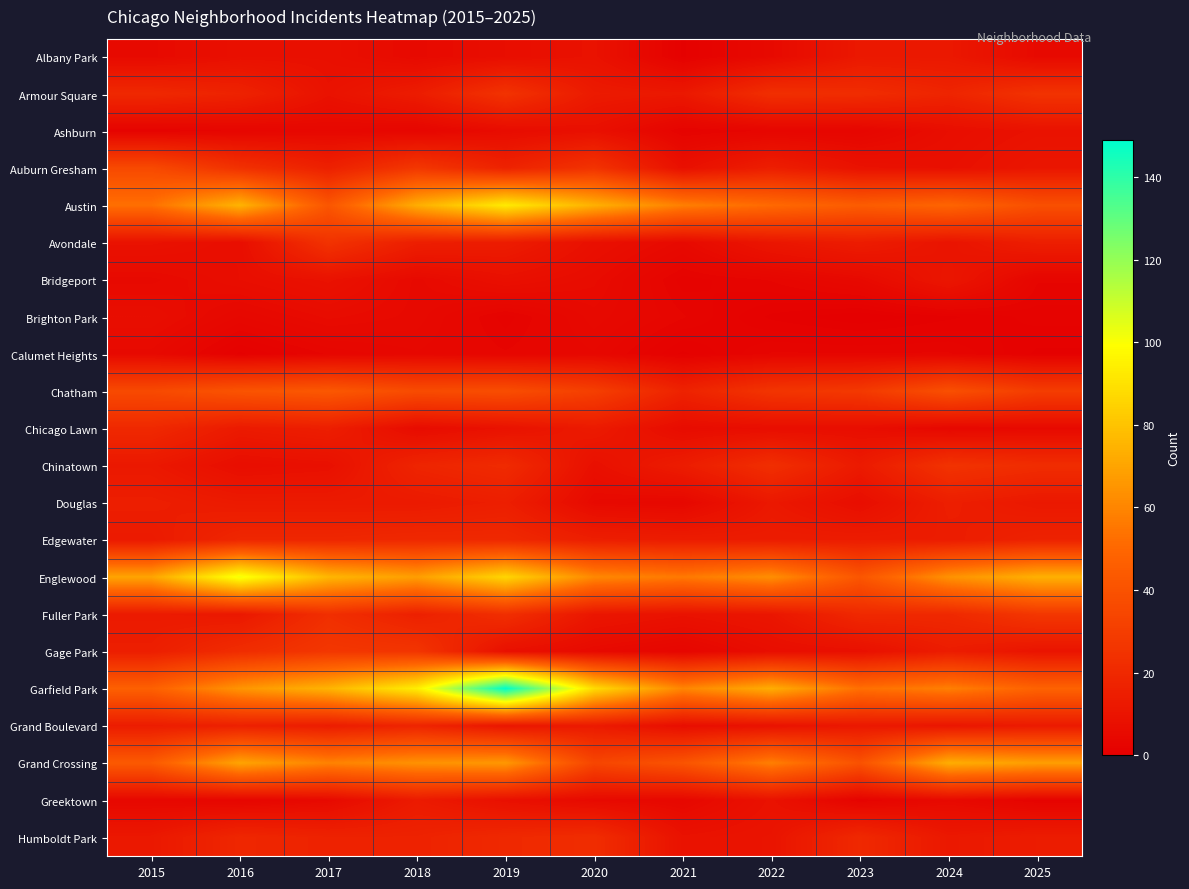

Reading left to right, transcribe all the data shown in this chart.

Albany Park: 2015=5	2016=8	2017=8	2018=5	2019=7	2020=9	2021=1	2022=5	2023=12	2024=12	2025=5
Armour Square: 2015=20	2016=17	2017=9	2018=14	2019=25	2020=13	2021=12	2022=23	2023=22	2024=18	2025=25
Ashburn: 2015=2	2016=3	2017=4	2018=3	2019=6	2020=8	2021=2	2022=3	2023=3	2024=7	2025=9
Auburn Gresham: 2015=36	2016=24	2017=16	2018=27	2019=17	2020=25	2021=8	2022=15	2023=9	2024=8	2025=11
Austin: 2015=53	2016=75	2017=42	2018=73	2019=93	2020=74	2021=58	2022=51	2023=45	2024=49	2025=39
Avondale: 2015=9	2016=7	2017=25	2018=15	2019=14	2020=8	2021=5	2022=11	2023=14	2024=10	2025=15
Bridgeport: 2015=5	2016=7	2017=9	2018=5	2019=8	2020=6	2021=2	2022=3	2023=5	2024=11	2025=3
Brighton Park: 2015=7	2016=4	2017=6	2018=5	2019=2	2020=5	2021=3	2022=1	2023=0	2024=1	2025=2
Calumet Heights: 2015=5	2016=1	2017=3	2018=4	2019=3	2020=4	2021=1	2022=3	2023=3	2024=3	2025=1
Chatham: 2015=36	2016=41	2017=43	2018=37	2019=38	2020=31	2021=17	2022=26	2023=28	2024=39	2025=30
Chicago Lawn: 2015=20	2016=13	2017=15	2018=6	2019=9	2020=13	2021=6	2022=7	2023=7	2024=4	2025=5
Chinatown: 2015=12	2016=7	2017=8	2018=18	2019=21	2020=8	2021=14	2022=23	2023=13	2024=25	2025=22
Douglas: 2015=15	2016=13	2017=13	2018=13	2019=15	2020=5	2021=4	2022=12	2023=7	2024=15	2025=12
Edgewater: 2015=13	2016=19	2017=19	2018=20	2019=20	2020=15	2021=14	2022=14	2023=14	2024=14	2025=17
Englewood: 2015=70	2016=102	2017=76	2018=68	2019=86	2020=61	2021=56	2022=63	2023=42	2024=64	2025=74
Fuller Park: 2015=13	2016=12	2017=23	2018=16	2019=23	2020=11	2021=9	2022=11	2023=20	2024=20	2025=27
Gage Park: 2015=15	2016=22	2017=27	2018=26	2019=8	2020=5	2021=3	2022=7	2023=8	2024=14	2025=10
Garfield Park: 2015=47	2016=65	2017=75	2018=94	2019=149	2020=88	2021=60	2022=73	2023=53	2024=58	2025=48
Grand Boulevard: 2015=14	2016=16	2017=14	2018=18	2019=11	2020=13	2021=7	2022=9	2023=12	2024=11	2025=13
Grand Crossing: 2015=44	2016=70	2017=59	2018=64	2019=66	2020=34	2021=41	2022=58	2023=40	2024=73	2025=68
Greektown: 2015=4	2016=3	2017=5	2018=13	2019=8	2020=5	2021=4	2022=9	2023=2	2024=5	2025=2
Humboldt Park: 2015=12	2016=19	2017=17	2018=17	2019=20	2020=22	2021=9	2022=10	2023=20	2024=12	2025=14